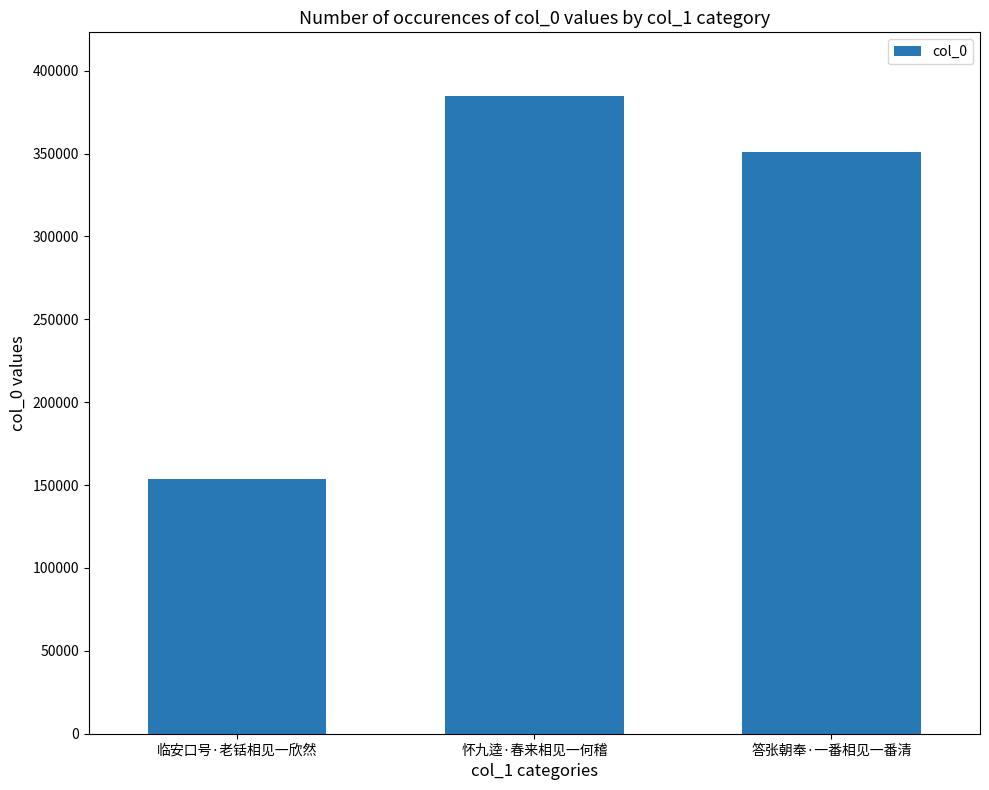

What is the sum of all values?

889475